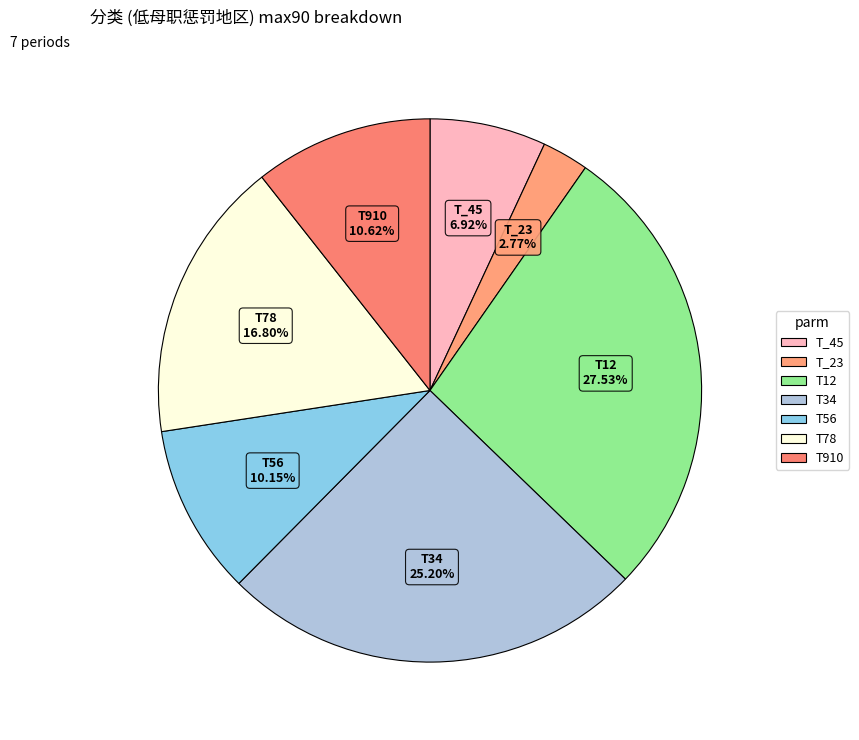

True or false: T78 accounts for 17% of the total.

True